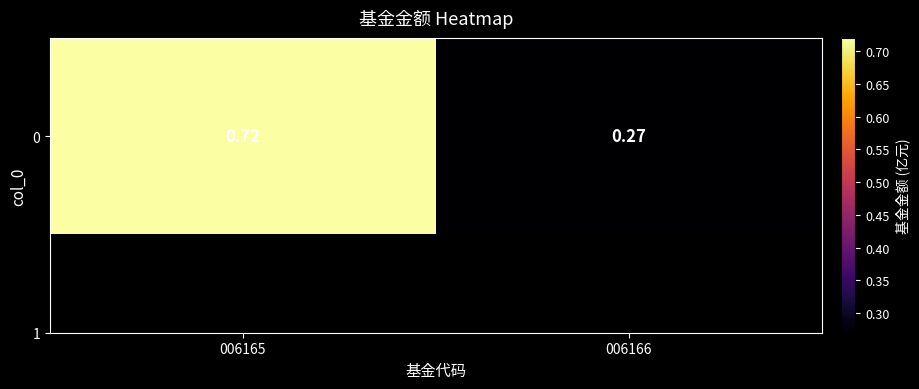

Is it true that the value at 006165 is 0.7?

True